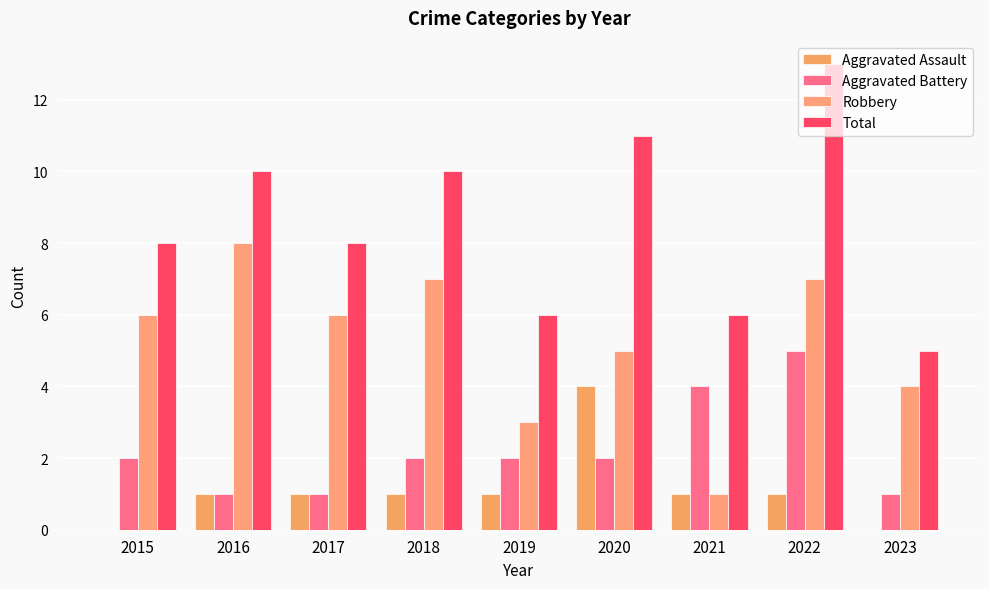

What is the total value across all series at 2021?

12